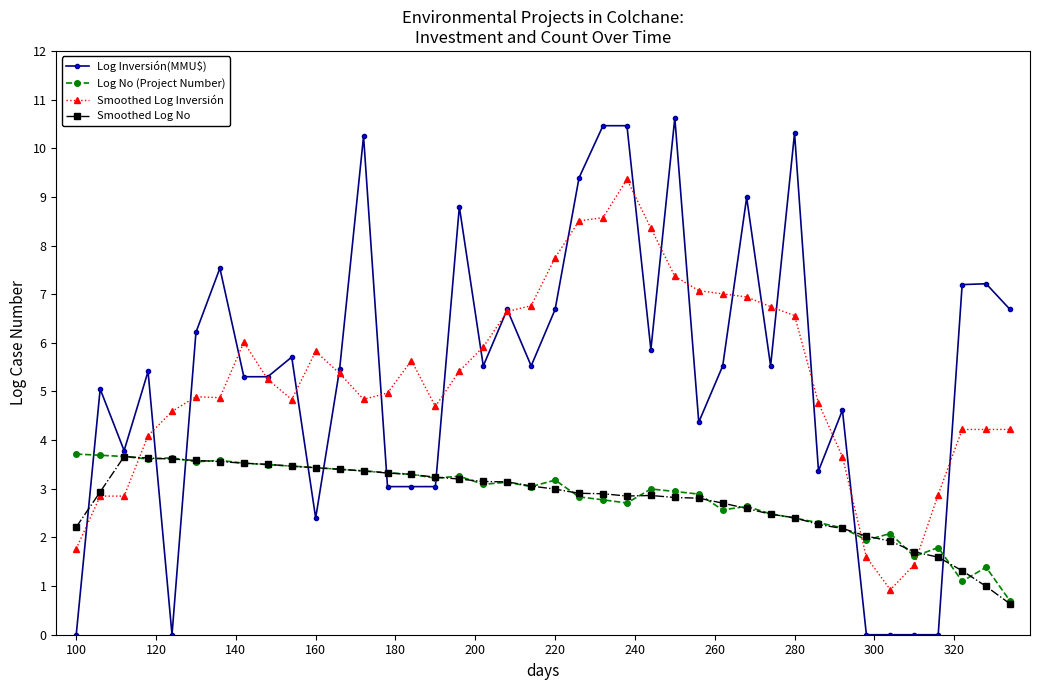

Which series ends up on top after the final intersection of Log Inversión(MMU$) and Log No (Project Number)?

Log Inversión(MMU$)